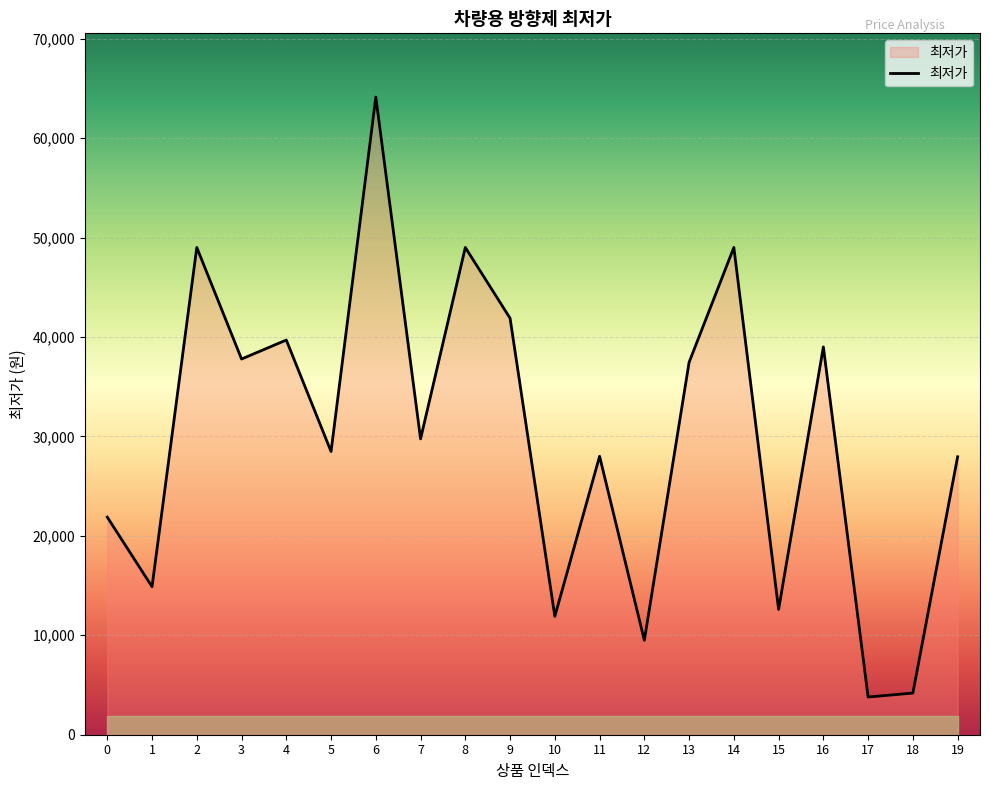

Read the value at 8.

49000